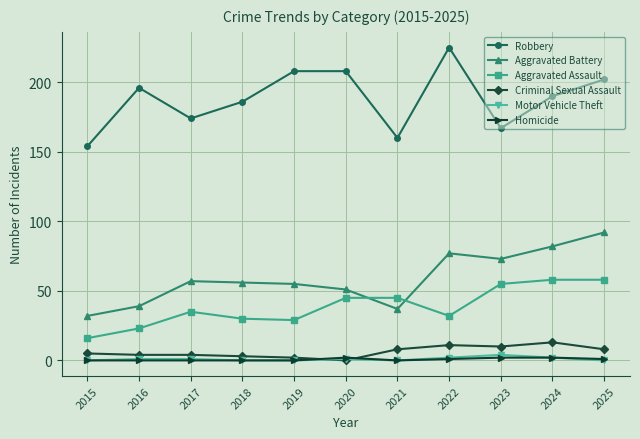

How many values in the Motor Vehicle Theft series are below 1?

5